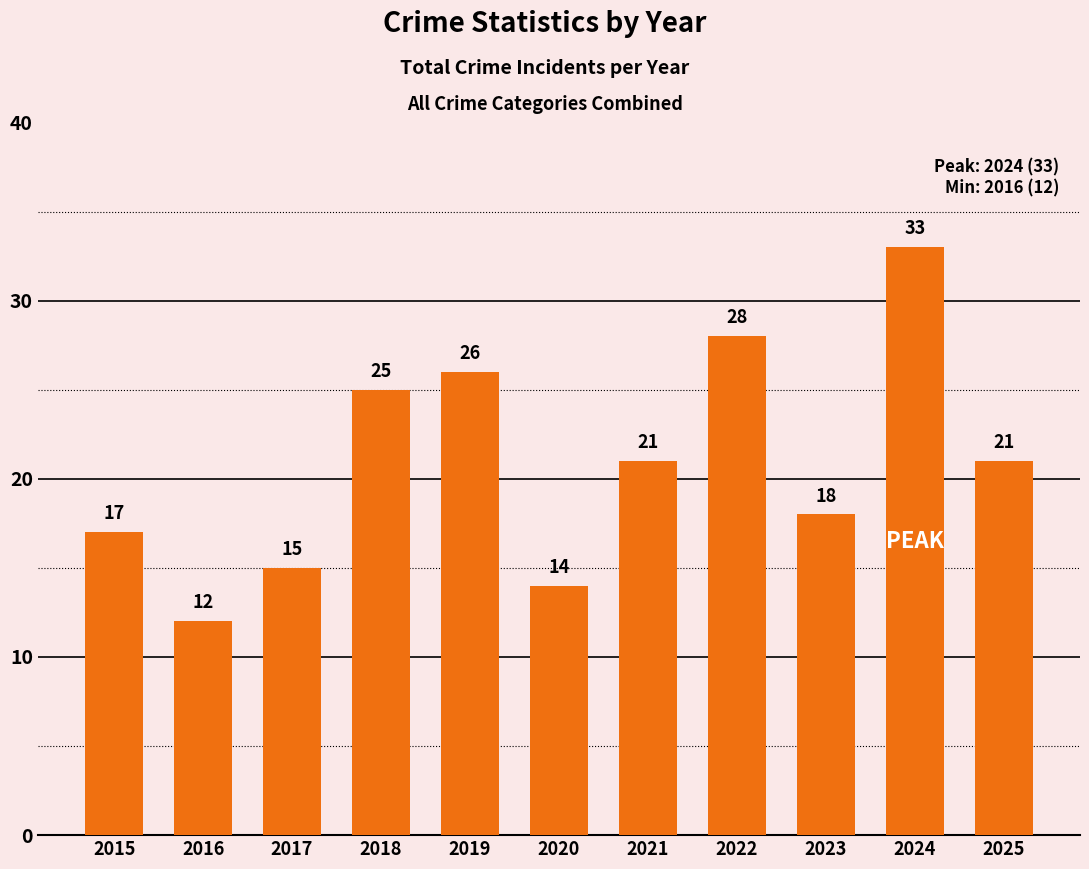

Approximately how many times larger is the value at 2024 compared to 2025?

1.6